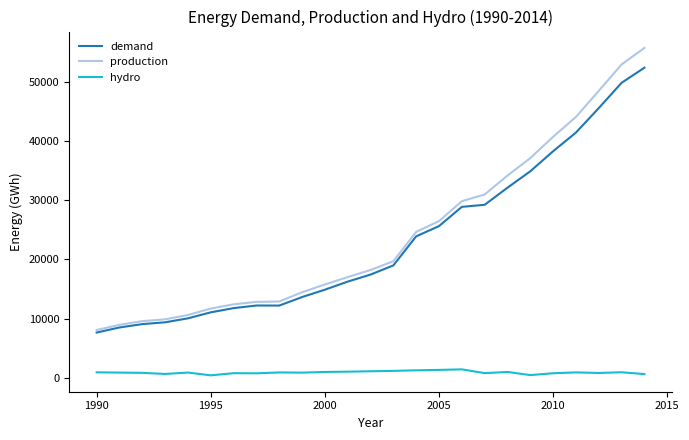

What is the greatest value displayed?

55845